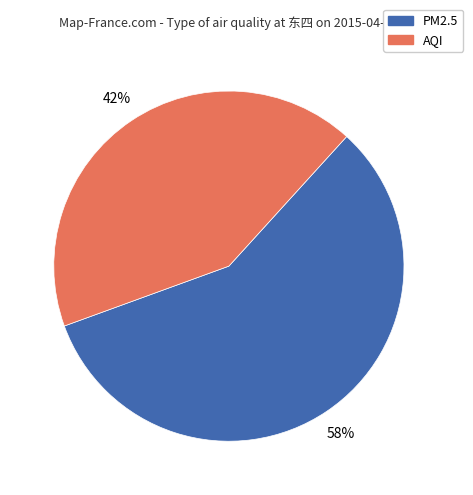

Is there any slice that represents more than half of the pie?

Yes